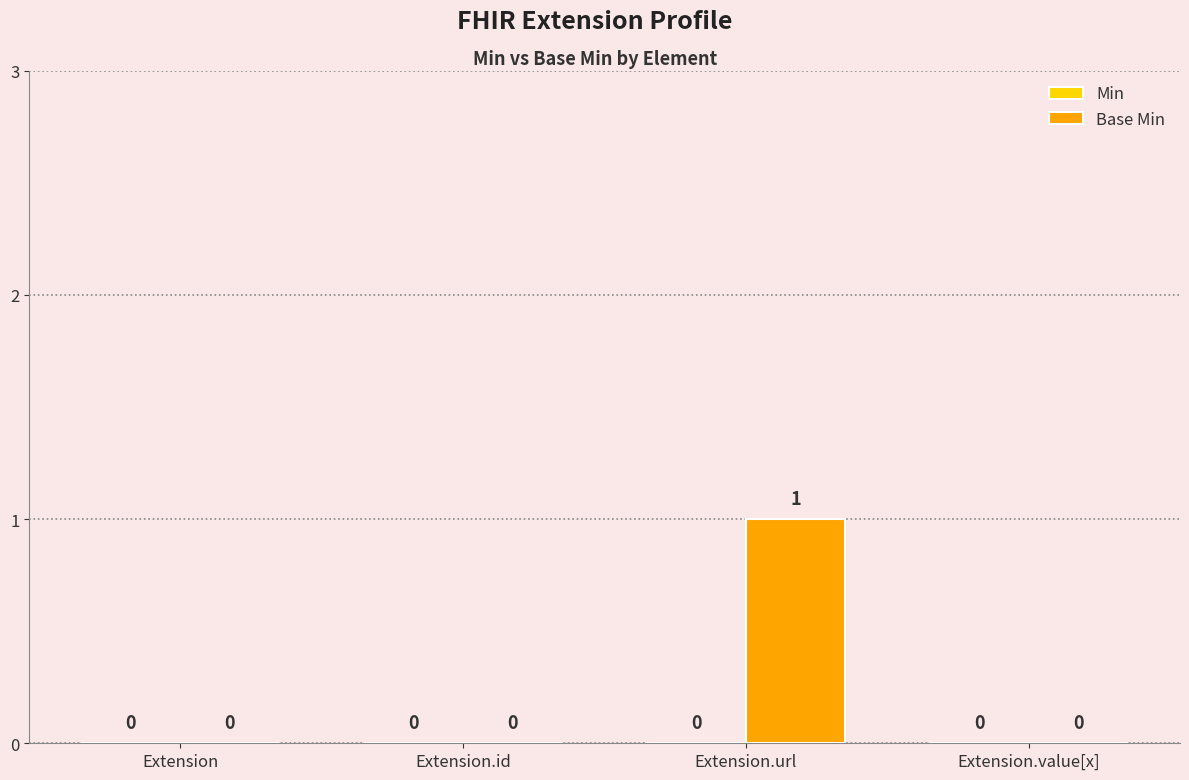

How many values are between 0 and 1?

4